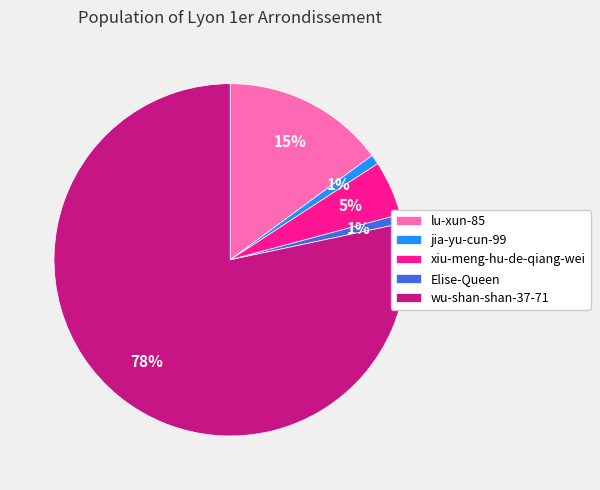

What is the majority slice?

wu-shan-shan-37-71